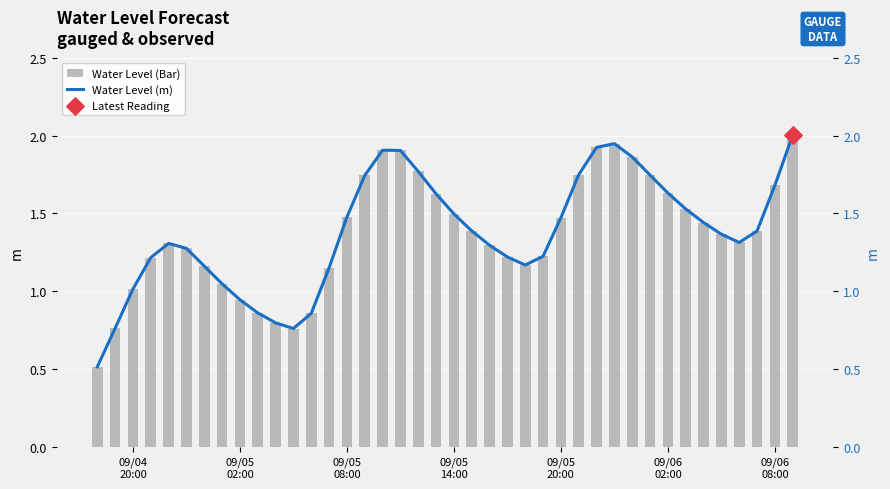

Which series has the largest total across all categories?

Water Level (Bar)